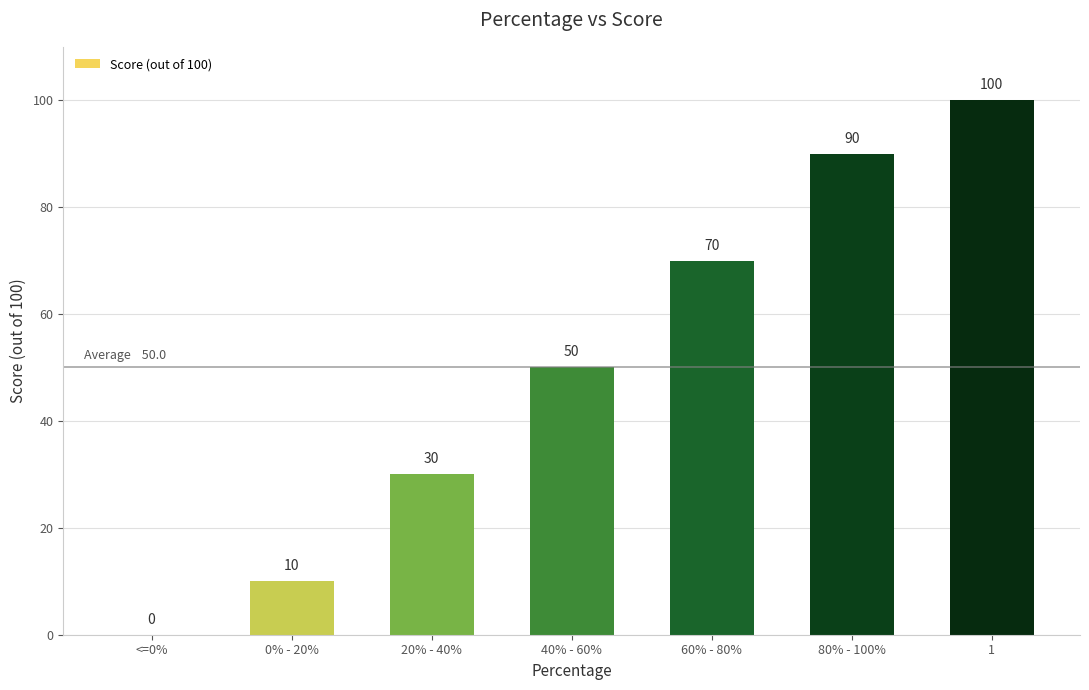

What is the change in value from <=0% to 80% - 100%?

+90